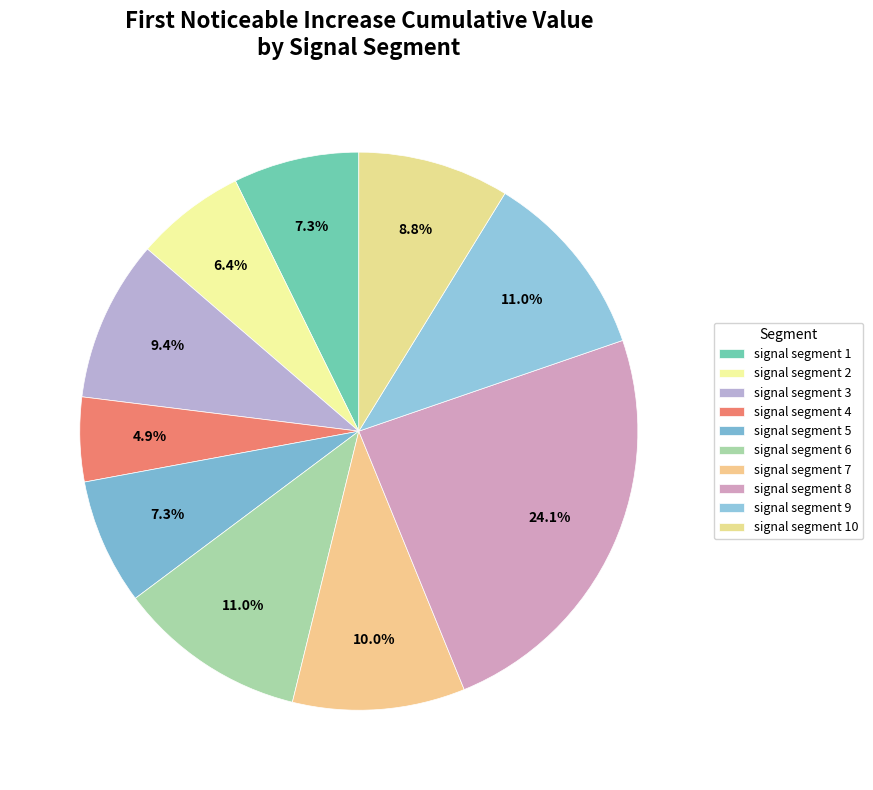

Which category has the biggest portion of the pie?

signal segment 8